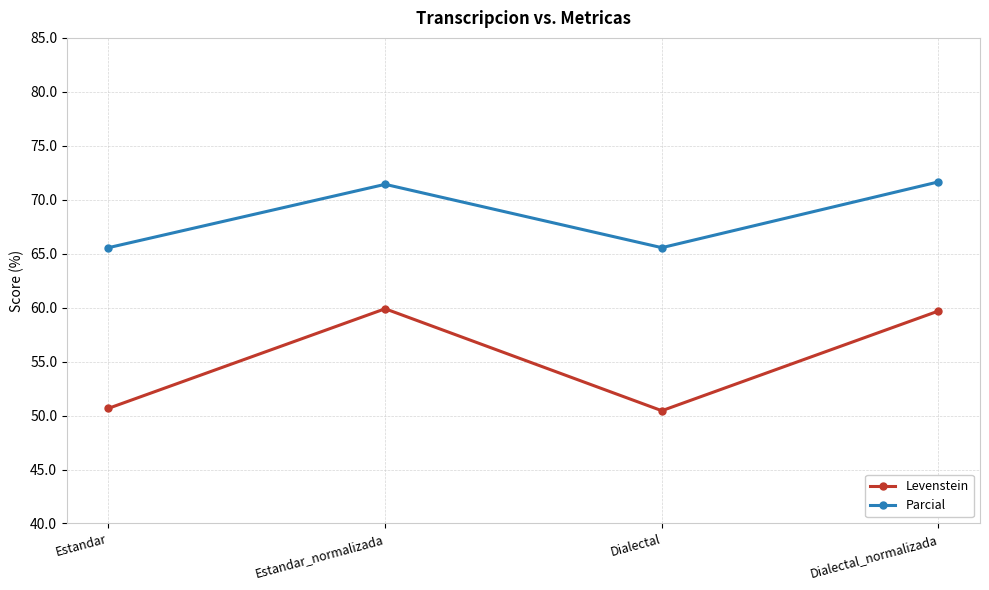

List the series in order of their peak value, lowest first.

Levenstein, Parcial